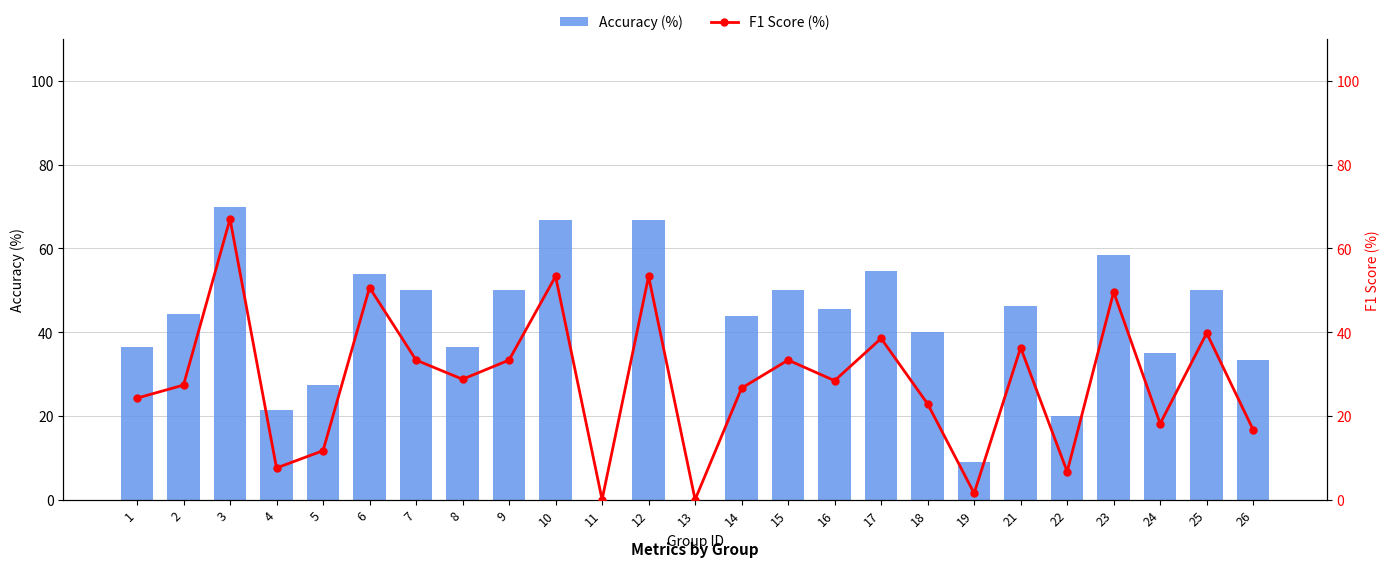

At which category is the sum across all series the highest?

3